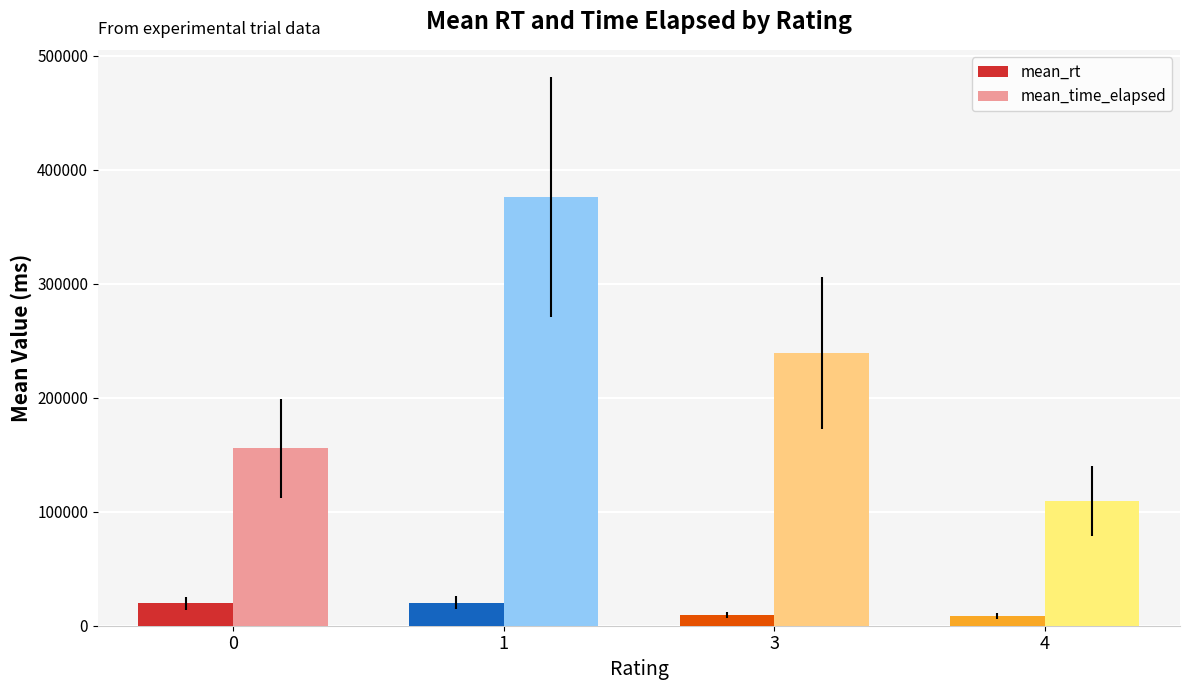

What is the value of the mean_time_elapsed bar at the 4th from the left?

109378